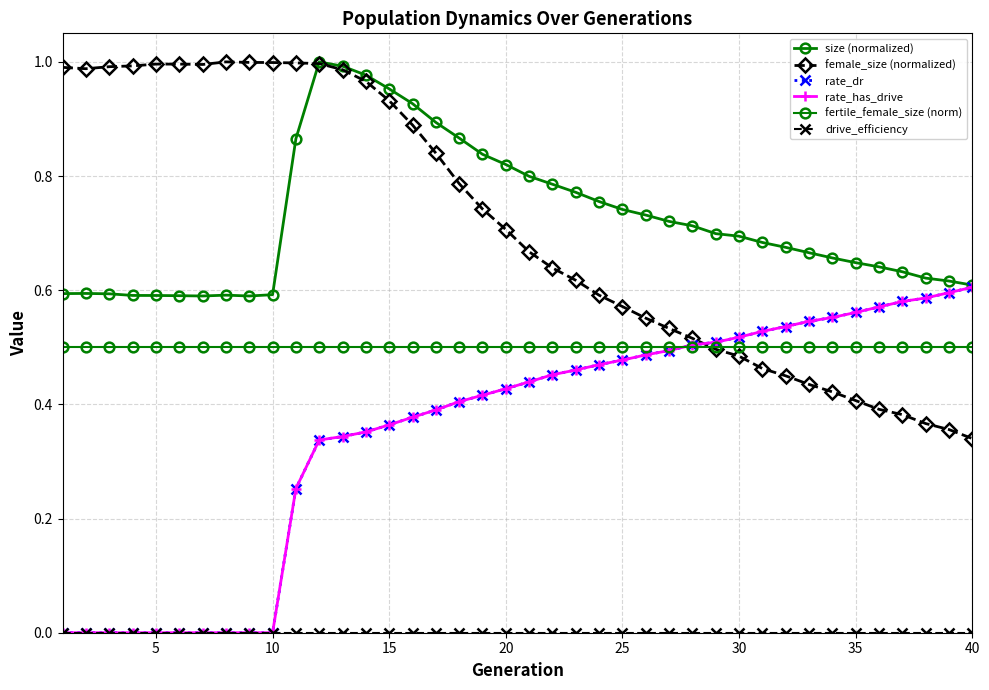

Reading left to right, what are all the values shown in this chart?

size (normalized): 0.6	0.6	0.6	0.6	0.6	0.6	0.6	0.6	0.6	0.6	0.9	1.0	1.0	1.0	1.0	0.9	0.9	0.9	0.8	0.8	0.8	0.8	0.8	0.8	0.7	0.7	0.7	0.7	0.7	0.7	0.7	0.7	0.7	0.7	0.6	0.6	0.6	0.6	0.6	0.6
female_size (normalized): 1.0	1.0	1.0	1.0	1.0	1.0	1.0	1.0	1.0	1.0	1.0	1.0	1.0	1.0	0.9	0.9	0.8	0.8	0.7	0.7	0.7	0.6	0.6	0.6	0.6	0.6	0.5	0.5	0.5	0.5	0.5	0.4	0.4	0.4	0.4	0.4	0.4	0.4	0.4	0.3
rate_dr: 0.0	0.0	0.0	0.0	0.0	0.0	0.0	0.0	0.0	0.0	0.3	0.3	0.3	0.4	0.4	0.4	0.4	0.4	0.4	0.4	0.4	0.5	0.5	0.5	0.5	0.5	0.5	0.5	0.5	0.5	0.5	0.5	0.5	0.6	0.6	0.6	0.6	0.6	0.6	0.6
rate_has_drive: 0.0	0.0	0.0	0.0	0.0	0.0	0.0	0.0	0.0	0.0	0.3	0.3	0.3	0.4	0.4	0.4	0.4	0.4	0.4	0.4	0.4	0.5	0.5	0.5	0.5	0.5	0.5	0.5	0.5	0.5	0.5	0.5	0.5	0.6	0.6	0.6	0.6	0.6	0.6	0.6
fertile_female_size (norm): 0.5	0.5	0.5	0.5	0.5	0.5	0.5	0.5	0.5	0.5	0.5	0.5	0.5	0.5	0.5	0.5	0.5	0.5	0.5	0.5	0.5	0.5	0.5	0.5	0.5	0.5	0.5	0.5	0.5	0.5	0.5	0.5	0.5	0.5	0.5	0.5	0.5	0.5	0.5	0.5
drive_efficiency: 0.0	0.0	0.0	0.0	0.0	0.0	0.0	0.0	0.0	0.0	0.0	0.0	0.0	0.0	0.0	0.0	0.0	0.0	0.0	0.0	0.0	0.0	0.0	0.0	0.0	0.0	0.0	0.0	0.0	0.0	0.0	0.0	0.0	0.0	0.0	0.0	0.0	0.0	0.0	0.0